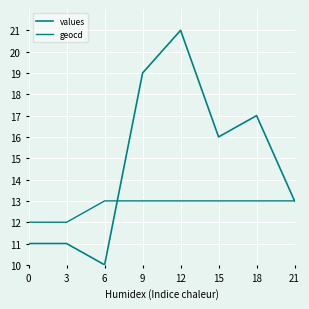

Which series has the largest total across all categories?

values